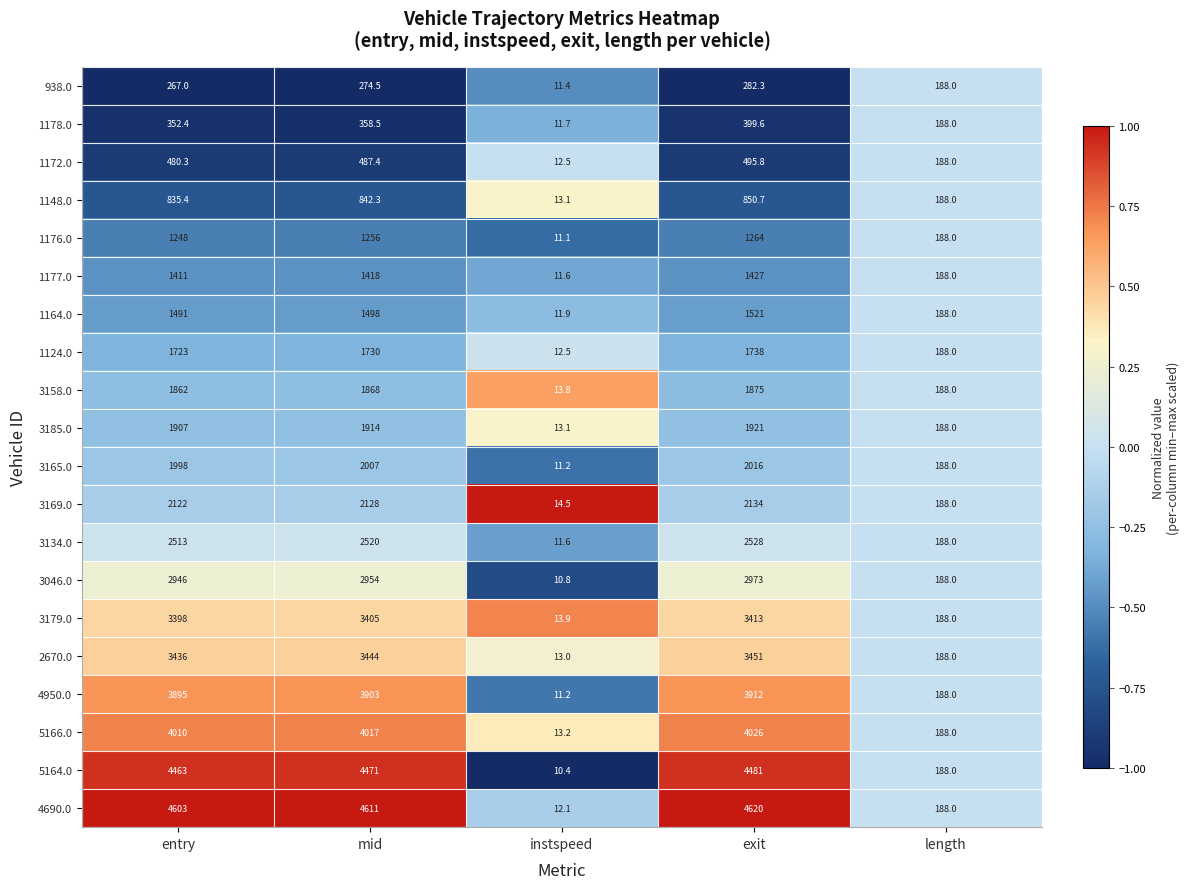

At which label is 3158.0 closest to 944?

length